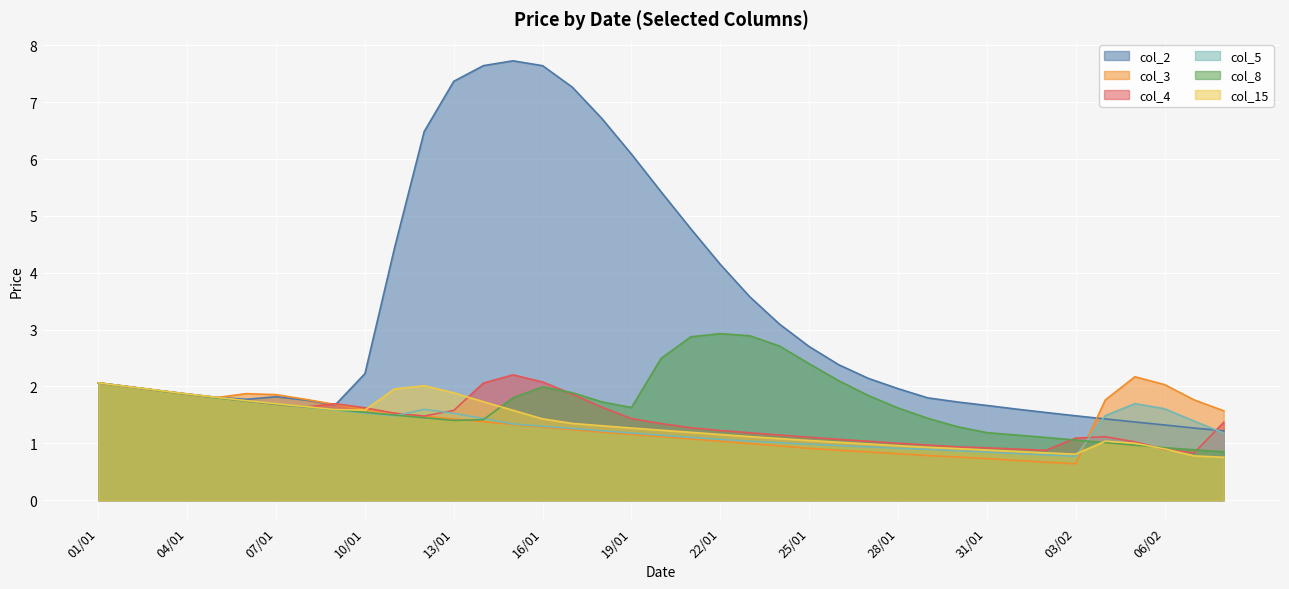

Rank the series at 22/01 from lowest to highest value.

col_3, col_5, col_15, col_4, col_8, col_2